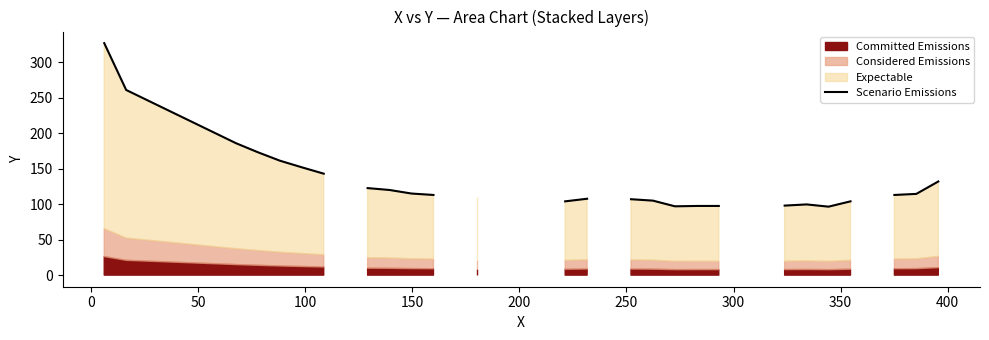

Does the chart display data point markers on the line(s)?

No